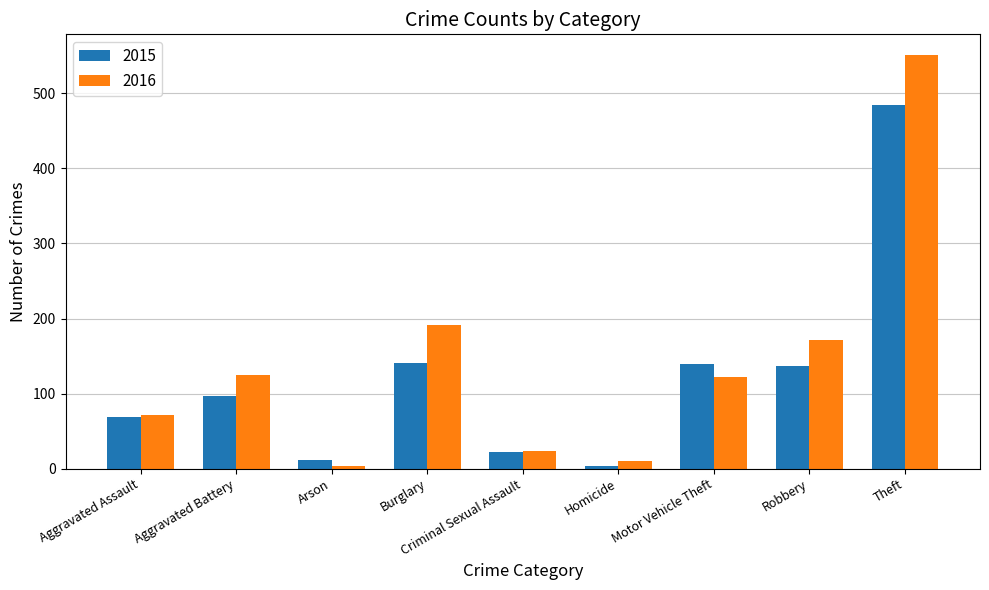

At how many categories does at least one series exceed 457?

1